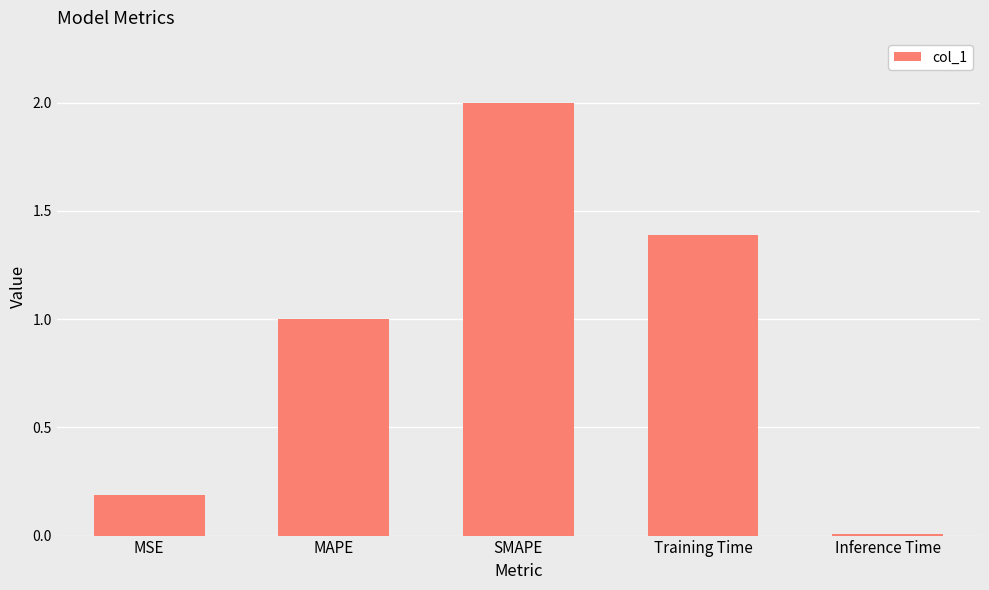

What is the label of the 5th bar from the left?

Inference Time